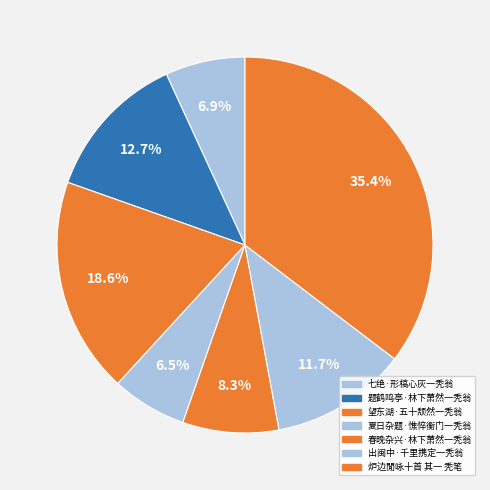

What is the change in value from 七绝·形槁心灰一秃翁 to 出闽中·千里携定一秃翁?

+62582